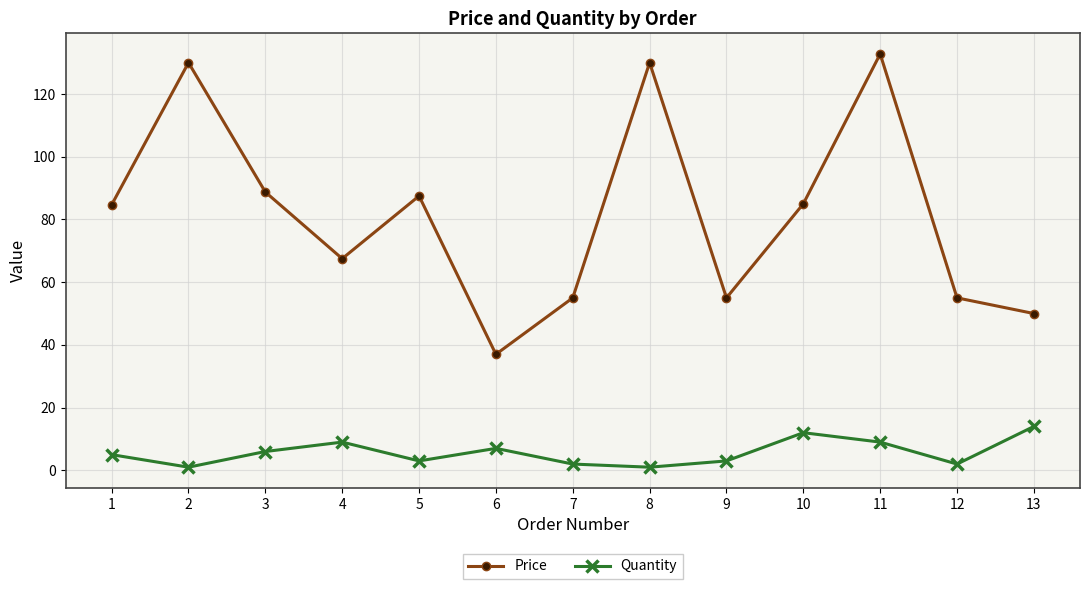

True or false: Price and Quantity cross at least once.

False